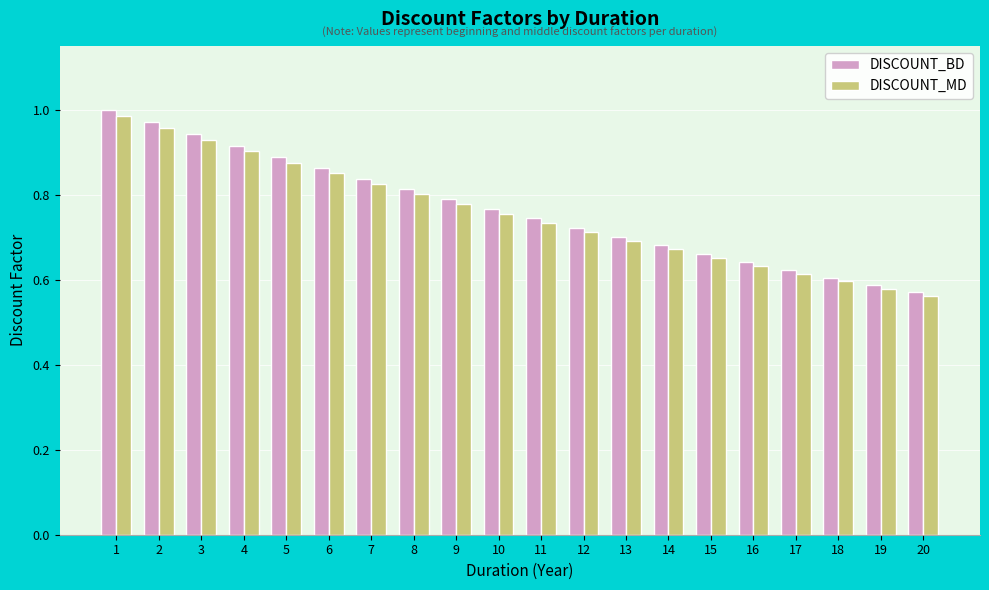

At how many categories does at least one series exceed 0?

20